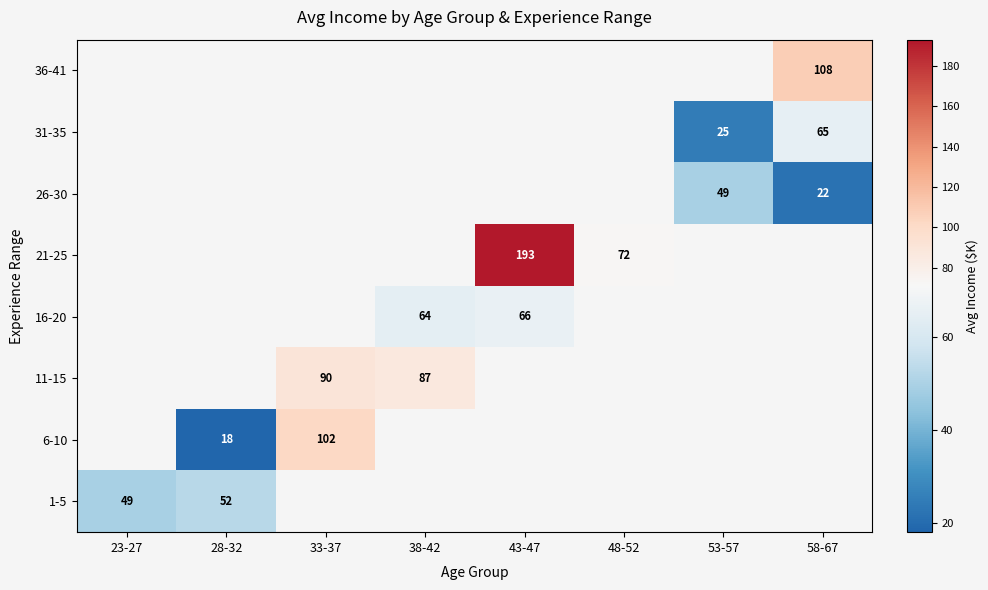

Is it true that 21-25 equals 105 at 48-52?

False